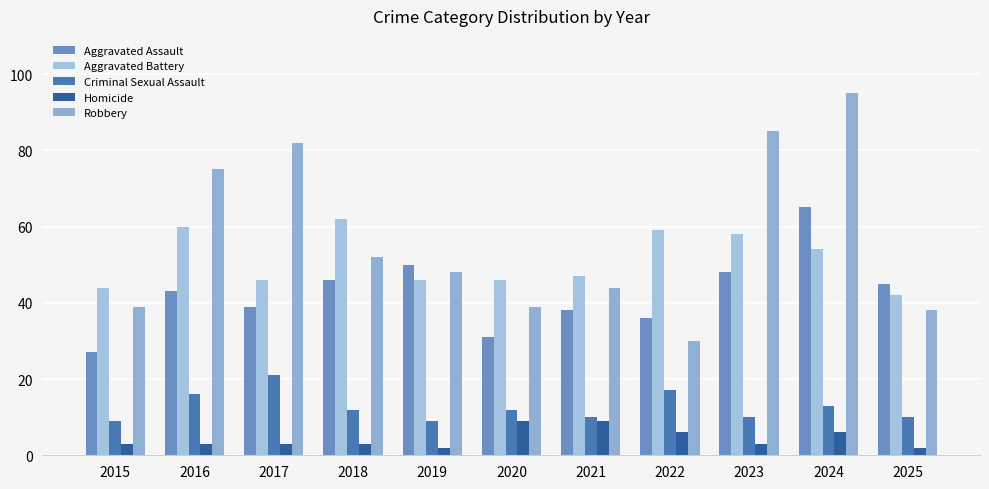

The Aggravated Assault series shows 19 at 2015. True or false?

False